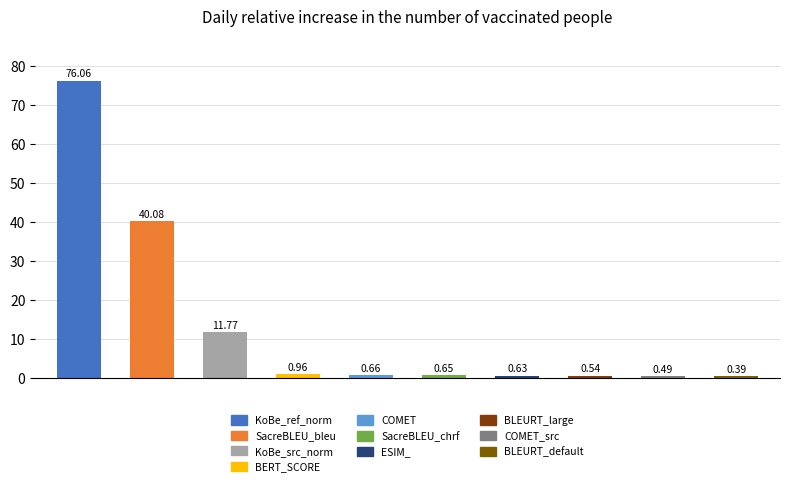

What is the sum of all values?

132.2